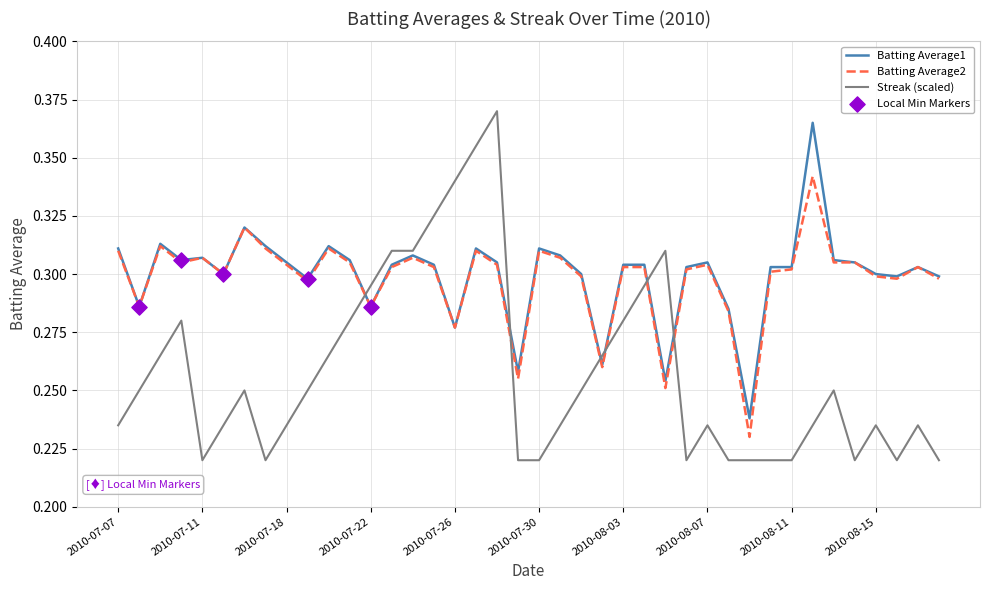

Which series has the widest spread of values?

Streak (scaled)